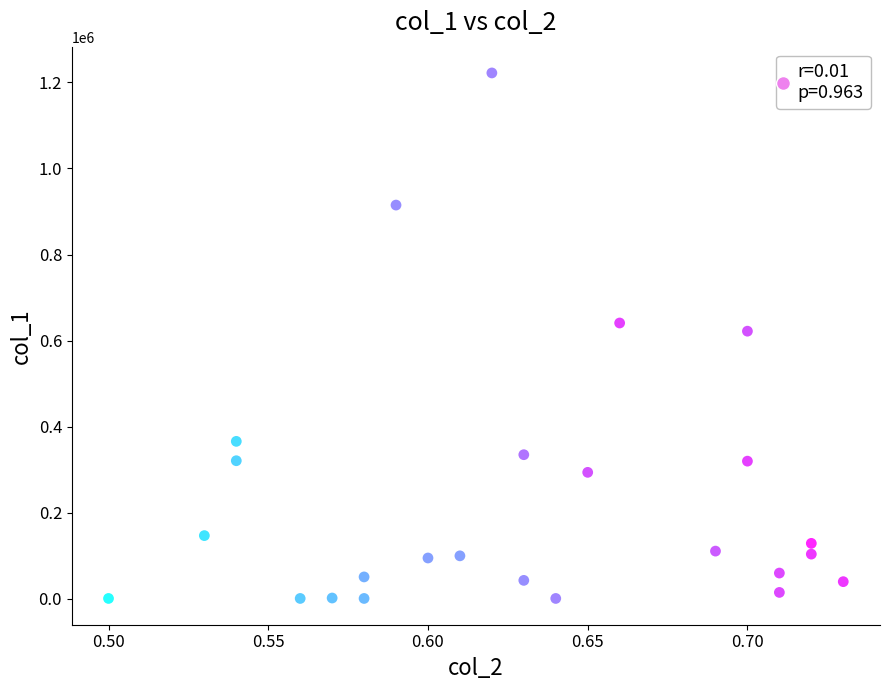

What is the range of Y values (max minus min)?

1221000